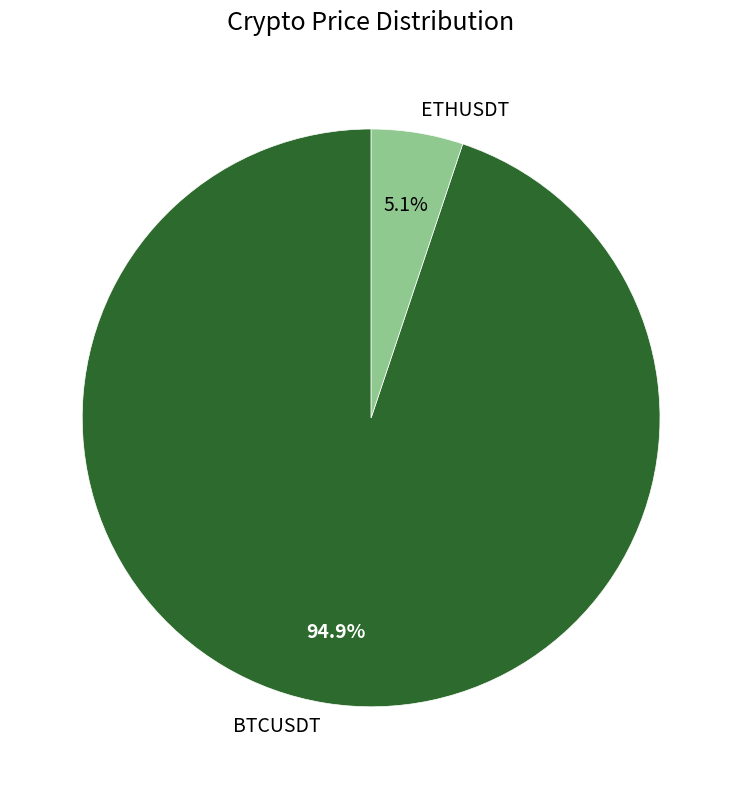

To the nearest percent, what portion does ETHUSDT represent?

5%